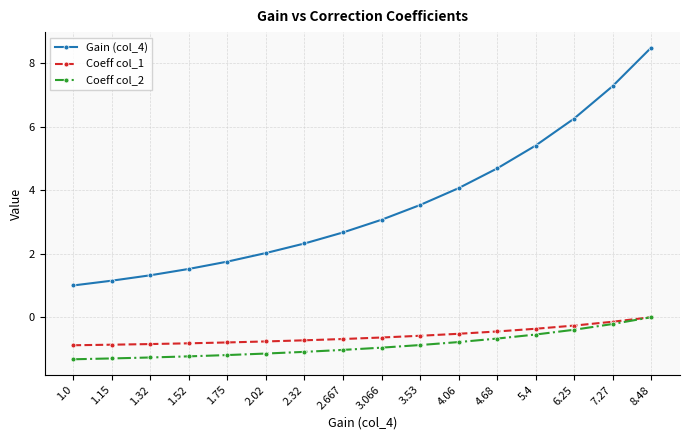

Which series has the widest spread of values?

Gain (col_4)